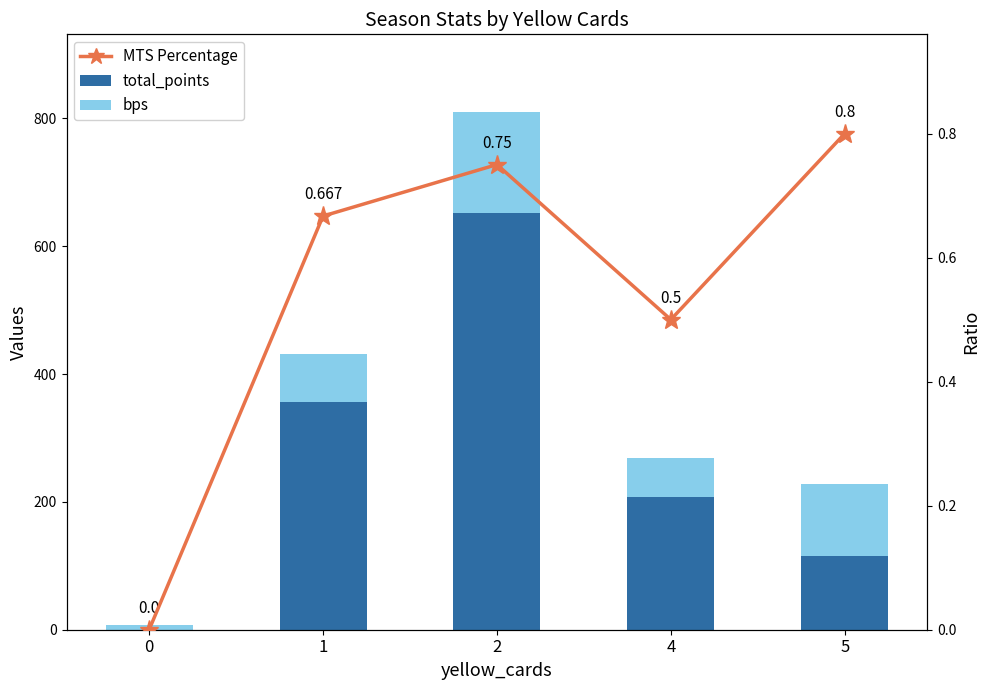

How many data points in bps are less than 208?

2